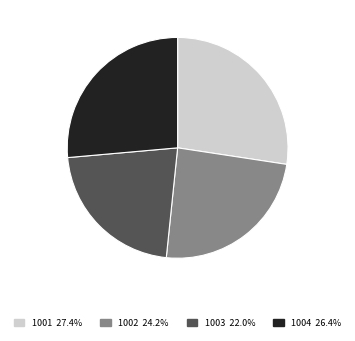

How many slices are in this pie chart?

4